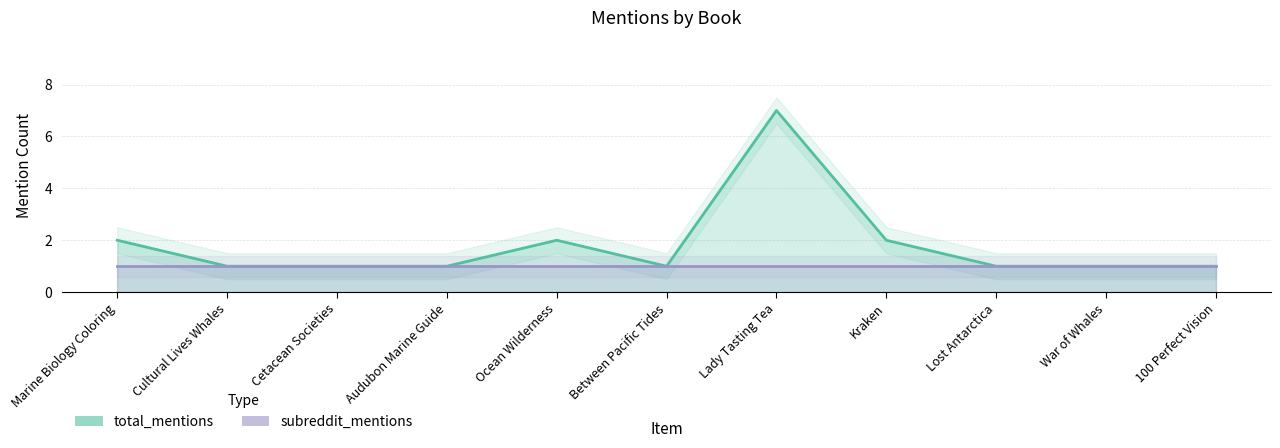

What is the greatest value displayed?

7